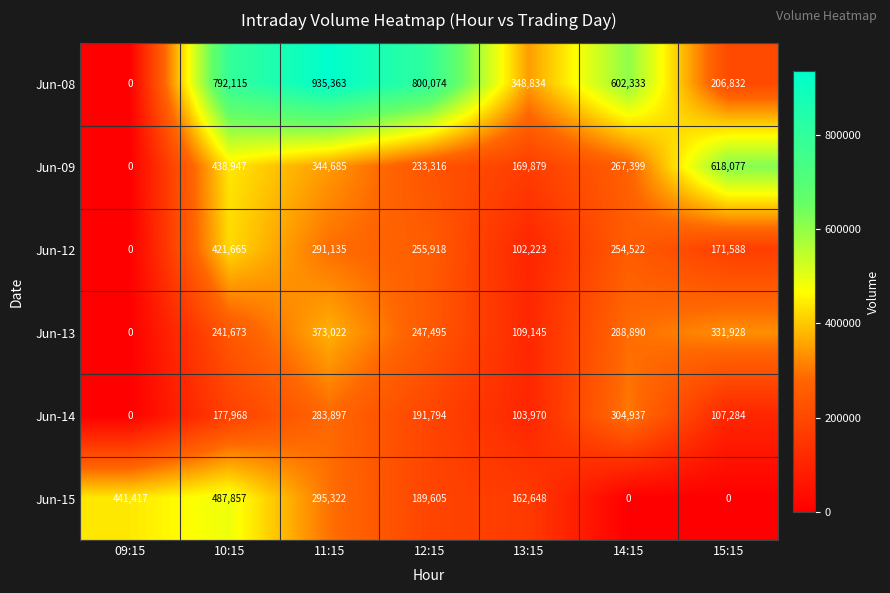

What is the approximate value of Jun-13 at 14:15?

288890